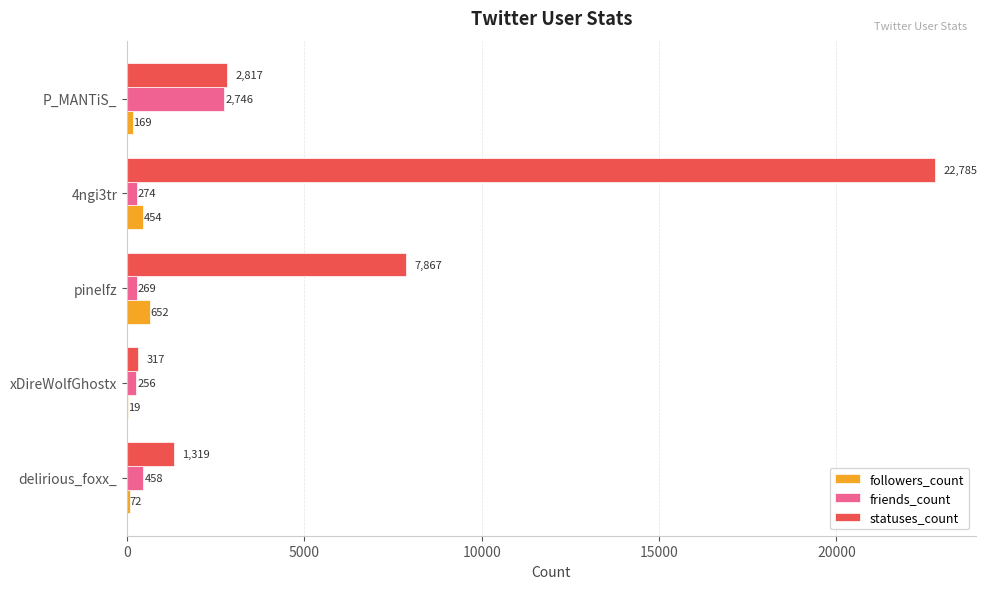

How many categories are shown in the chart?

5